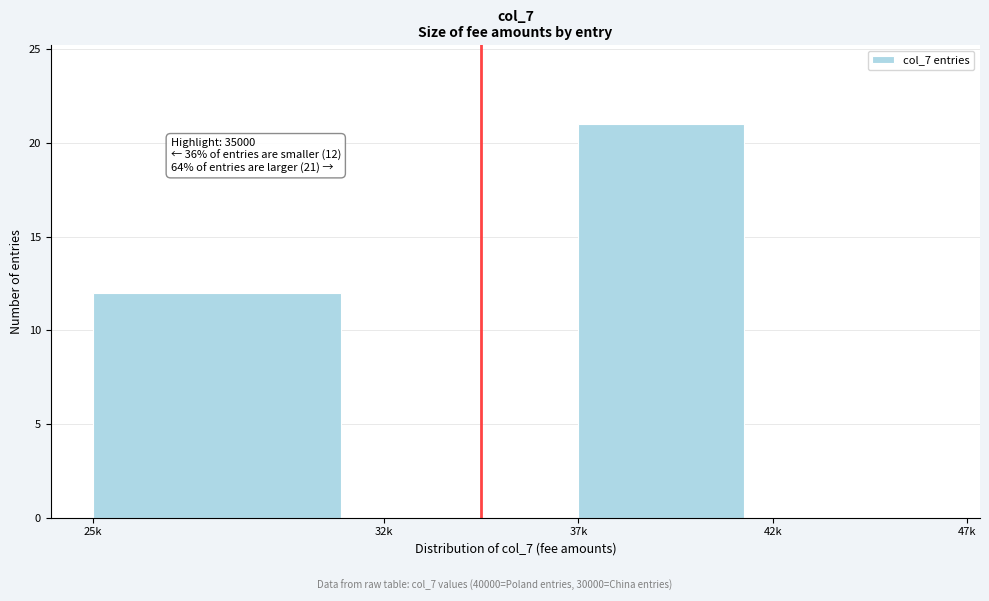

Reading right to left, transcribe all the data shown in this chart.

42k=0	37k=21	32k=0	25k=12